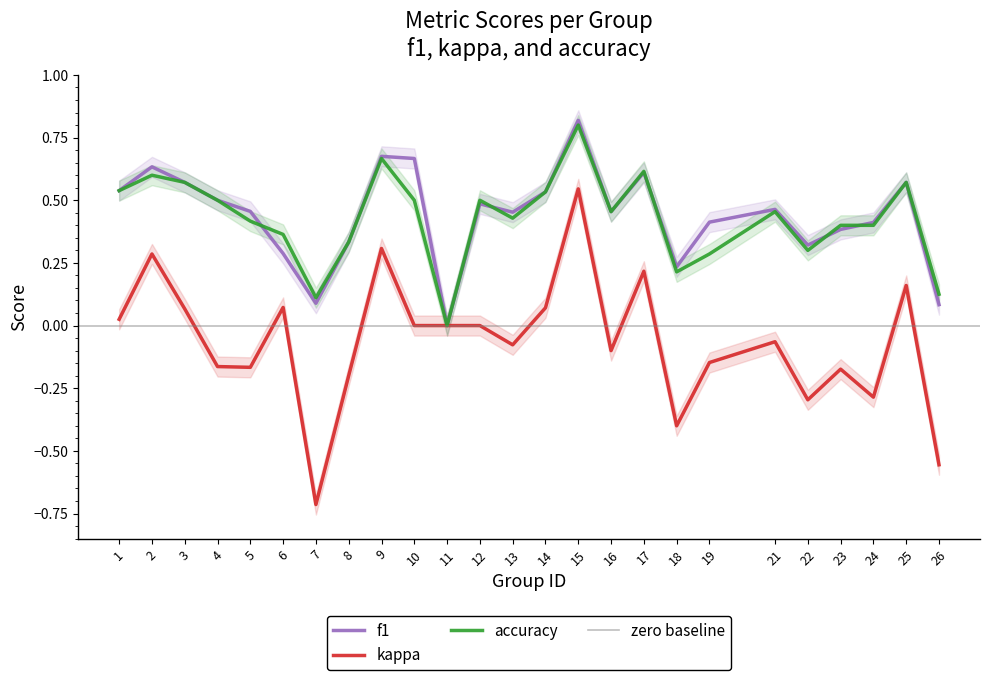

What is the spread (max minus min) of values at 21?

0.5